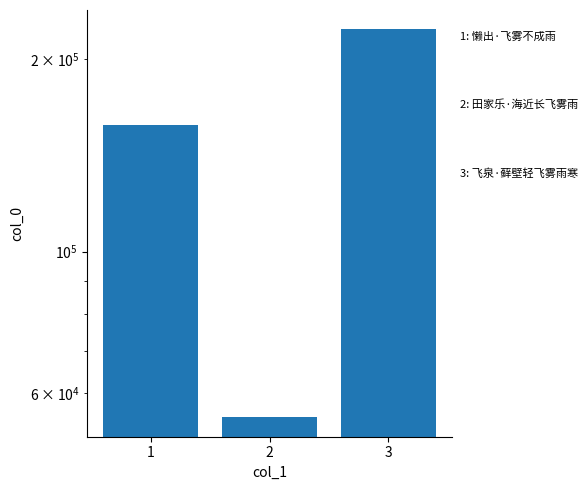

What is the change in value from 2 to 3?

+167797